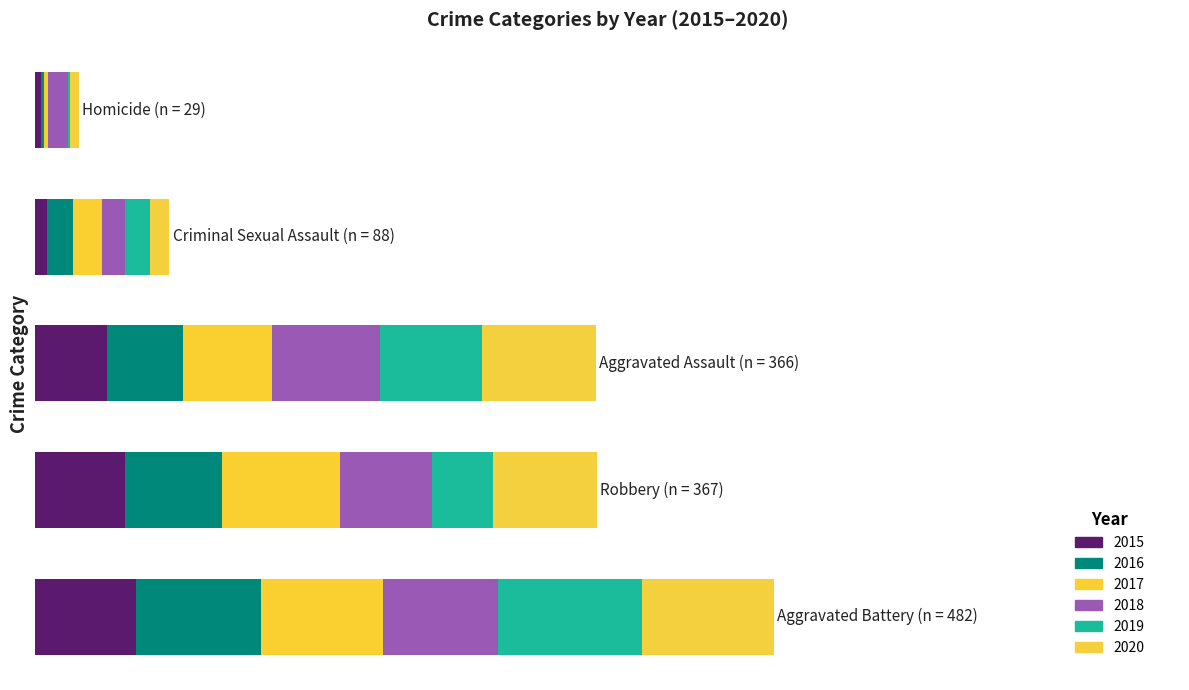

What is the label of the 4th bar from the left?

Homicide